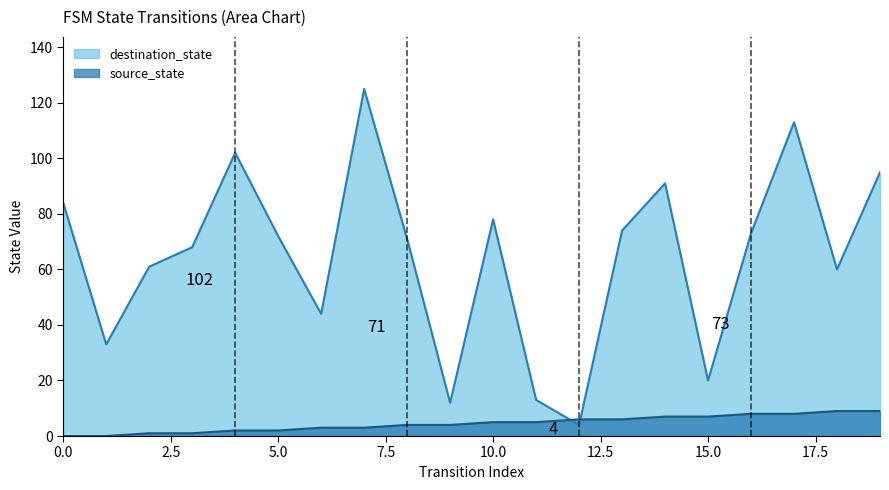

True or false: destination_state has a value of 43 at 16.

False